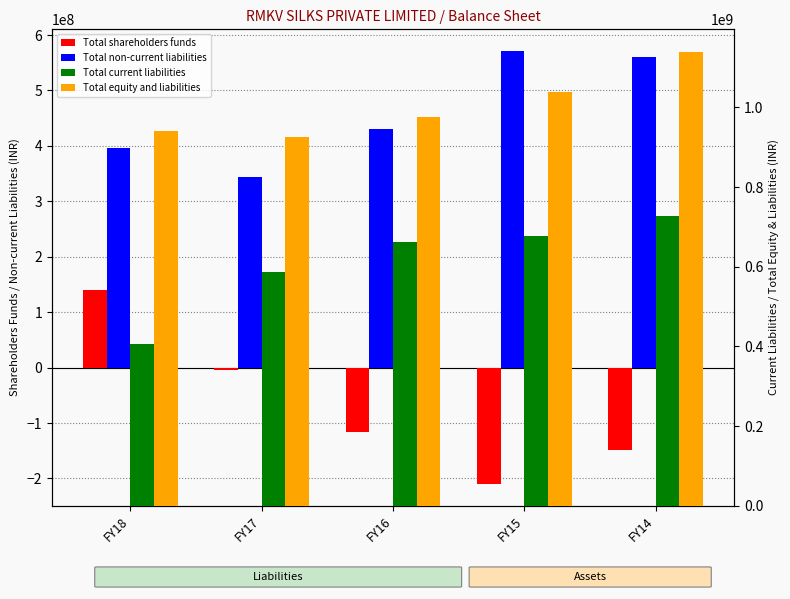

At which label does Total equity and liabilities reach its minimum?

FY17